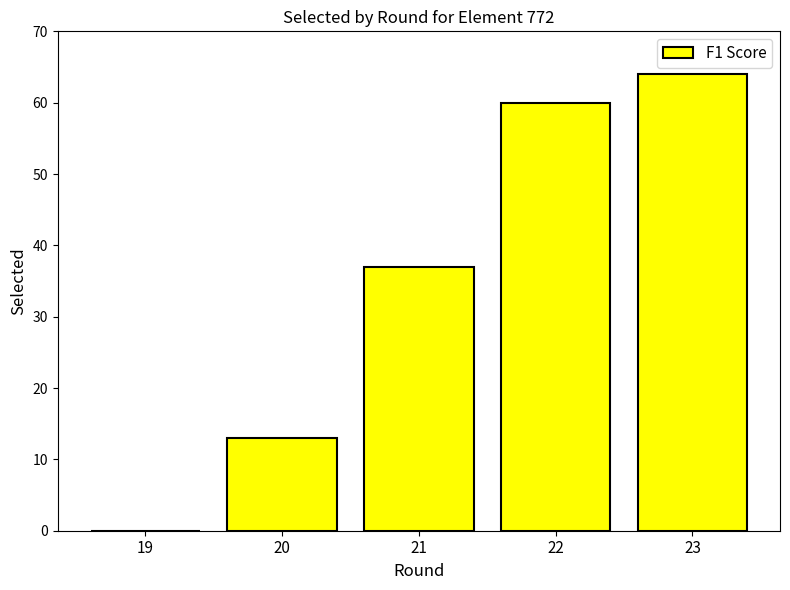

What is the sum of all values?

174